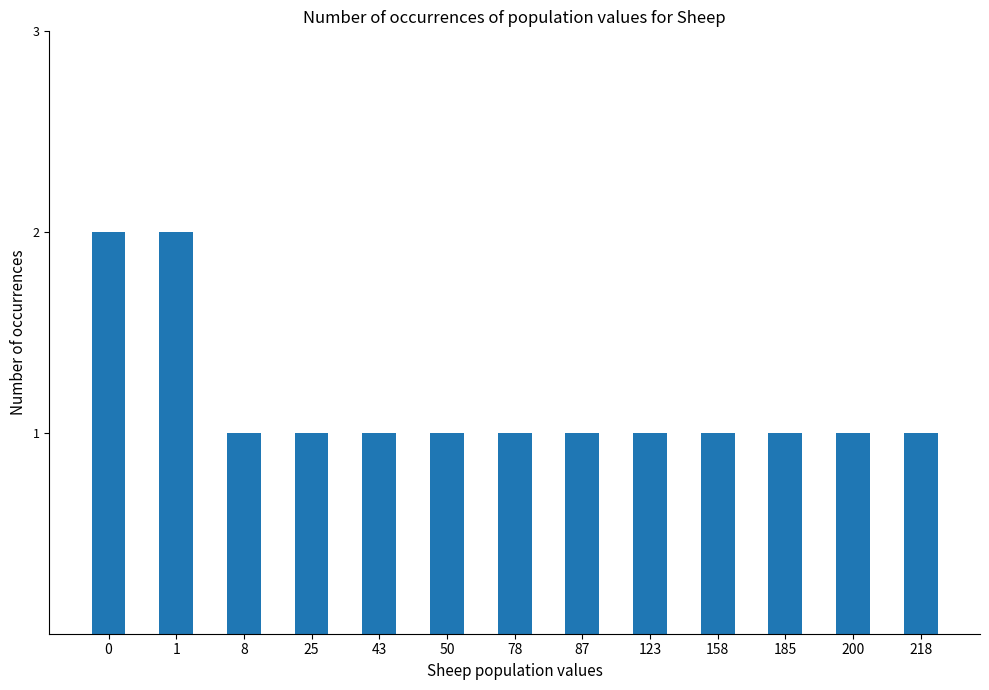

What is the maximum value shown in the chart?

2